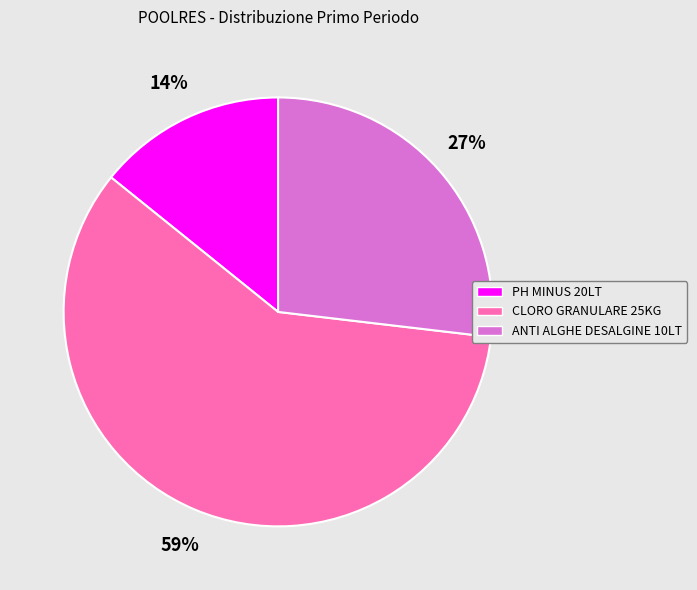

Which slice represents more than half of the pie?

CLORO GRANULARE 25KG